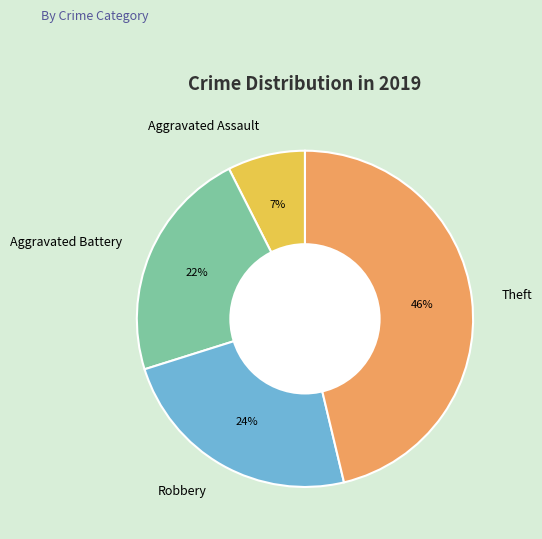

To the nearest percent, what percentage of the pie is Aggravated Battery?

22%